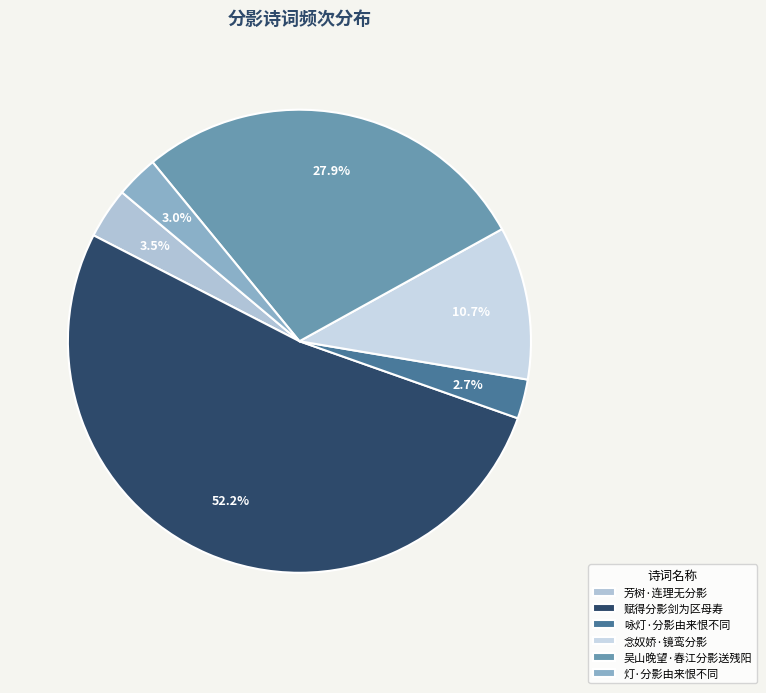

How much of the chart is everything except 灯·分影由来恨不同?

97.0%